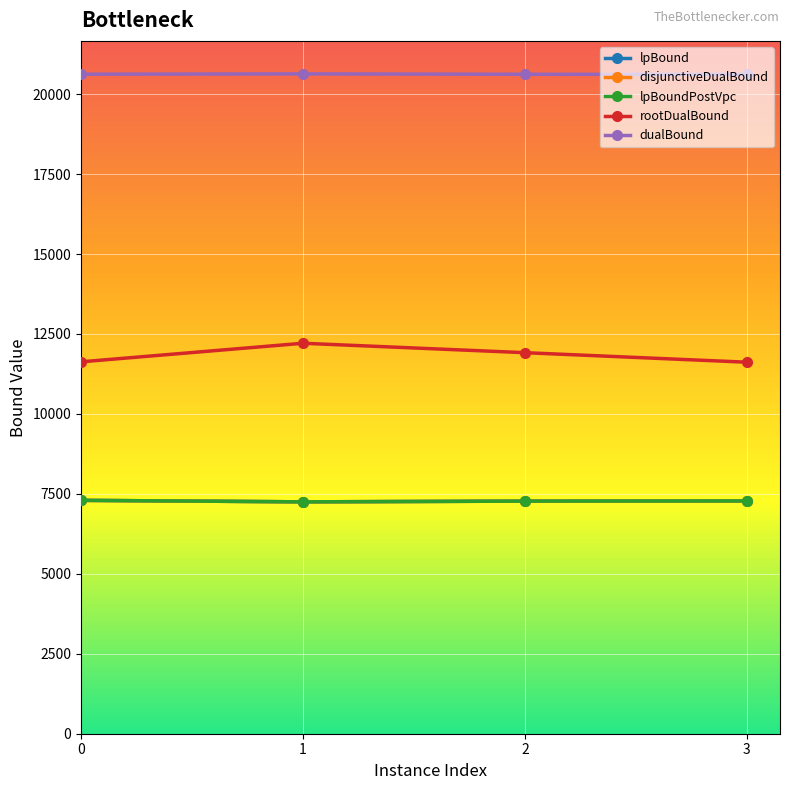

What is the difference between the lpBound values at 0 and 1?

47.0